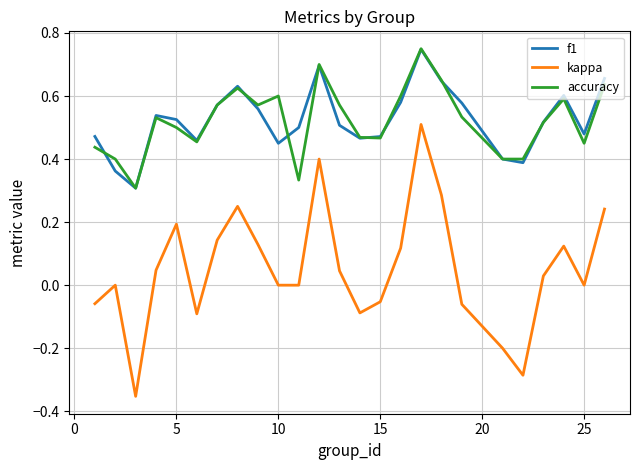

What is the difference between the maximum and minimum values in the kappa series?

0.9